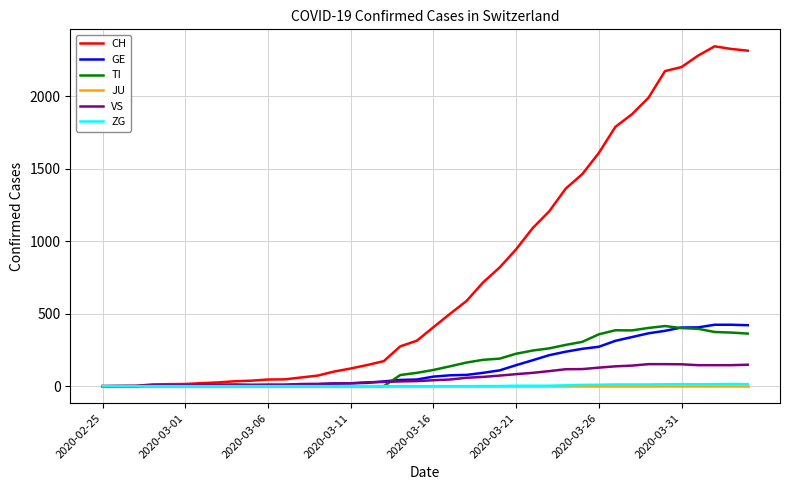

Which series has the widest spread of values?

CH